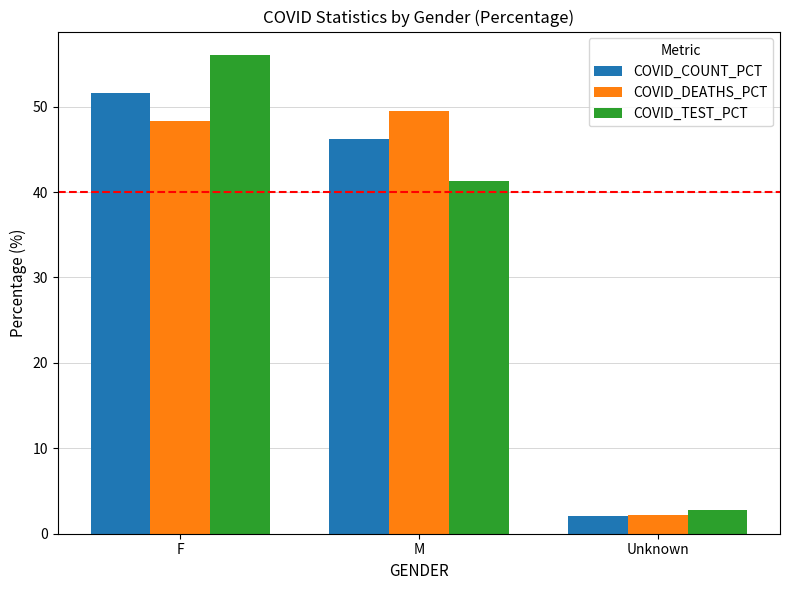

Reading right to left, extract all data points from this chart.

COVID_COUNT_PCT: 2.1	46.3	51.6
COVID_DEATHS_PCT: 2.2	49.5	48.3
COVID_TEST_PCT: 2.7	41.3	56.0